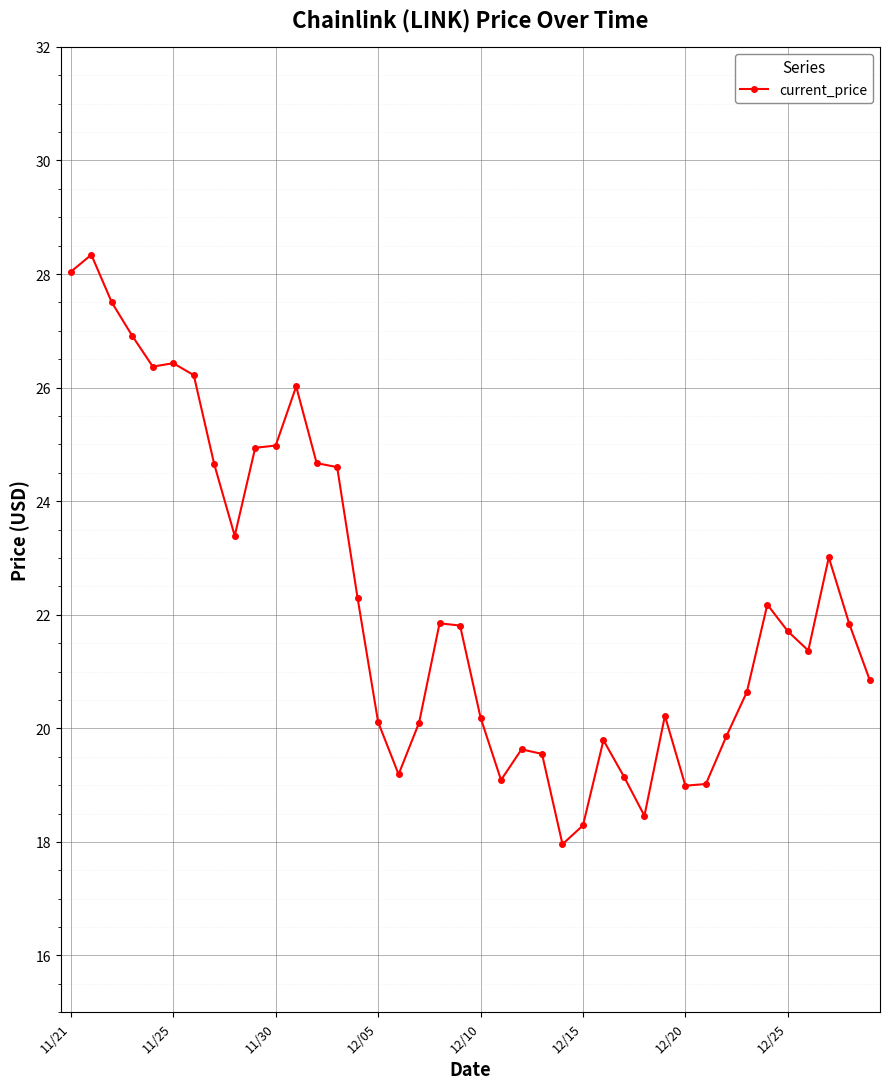

What is the difference between the maximum and minimum values?

10.4